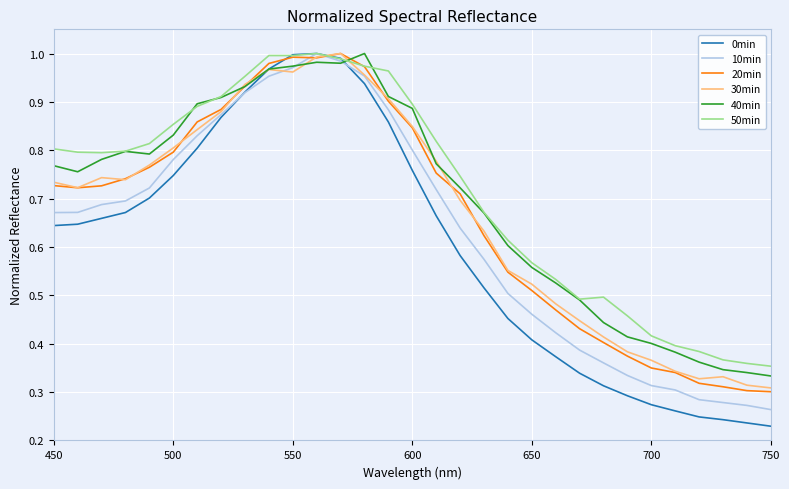

What is the difference between the maximum and second lowest values in the 30min series?

0.7